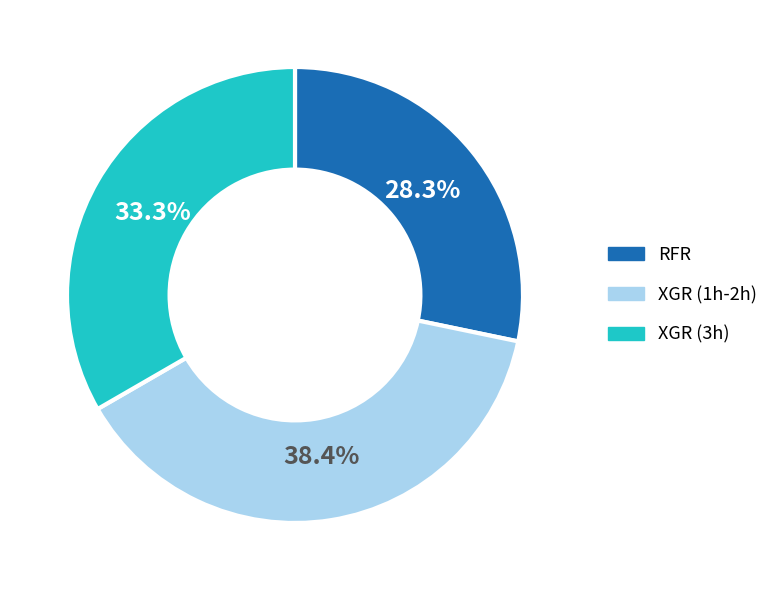

Does any single category account for the majority?

No